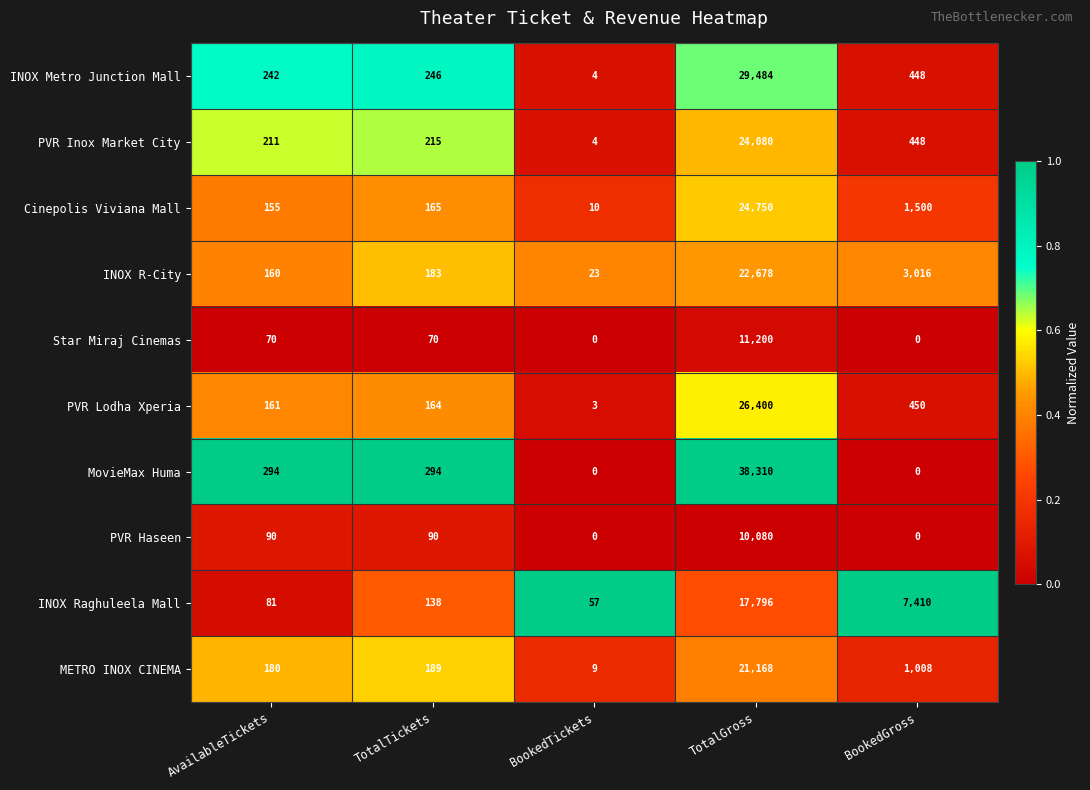

Which series changed the most between BookedTickets and TotalGross?

MovieMax Huma